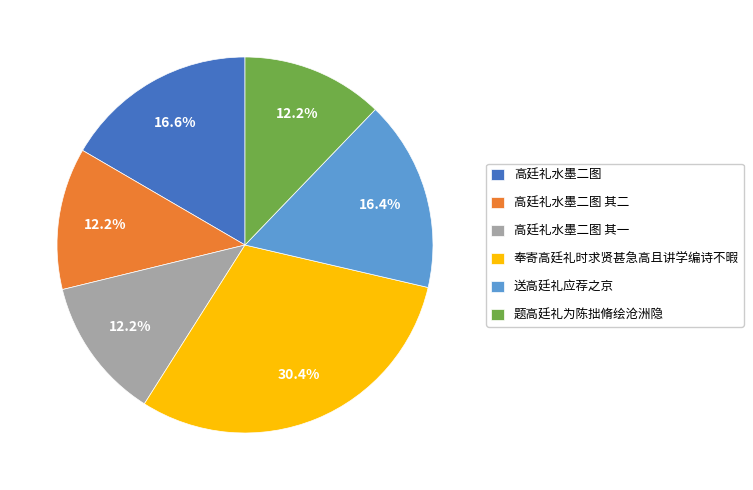

Do 高廷礼水墨二图 and 奉寄高廷礼时求贤甚急高且讲学编诗不暇 together represent more than half of the pie?

No